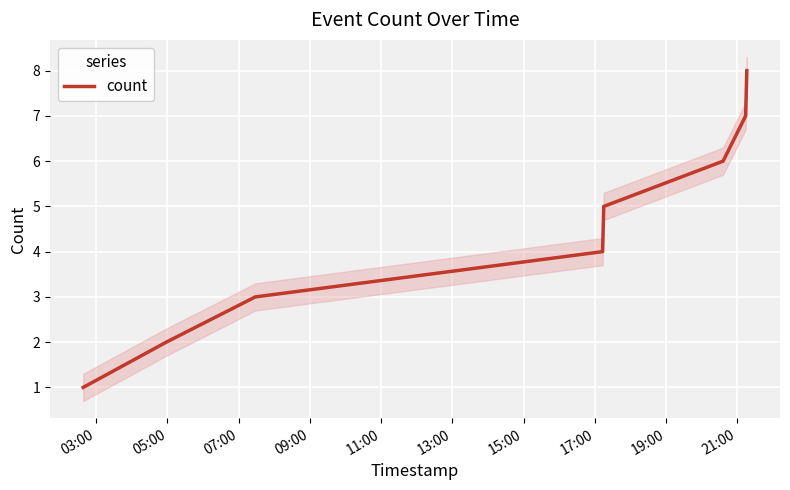

What is the highest value of the count series?

8